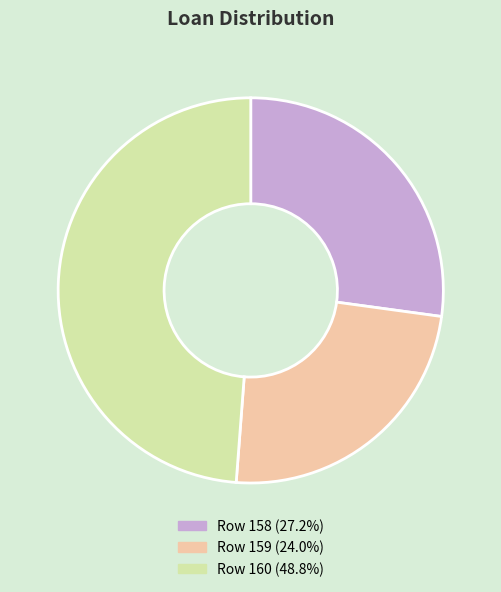

Count the number of slices in the pie.

3